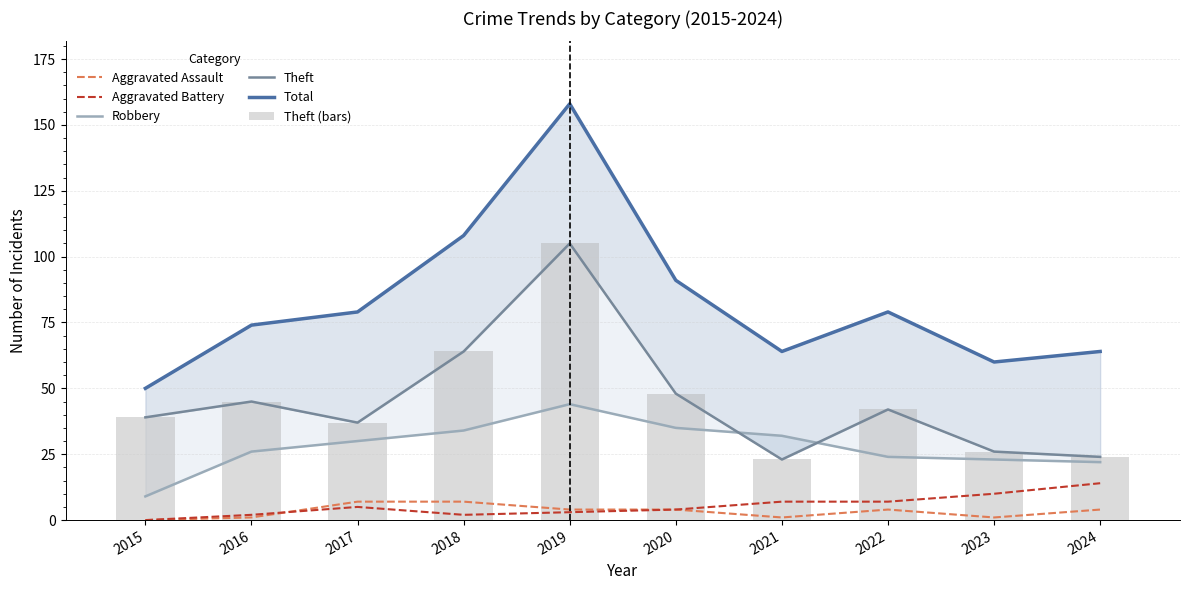

How many groups of bars are there?

10